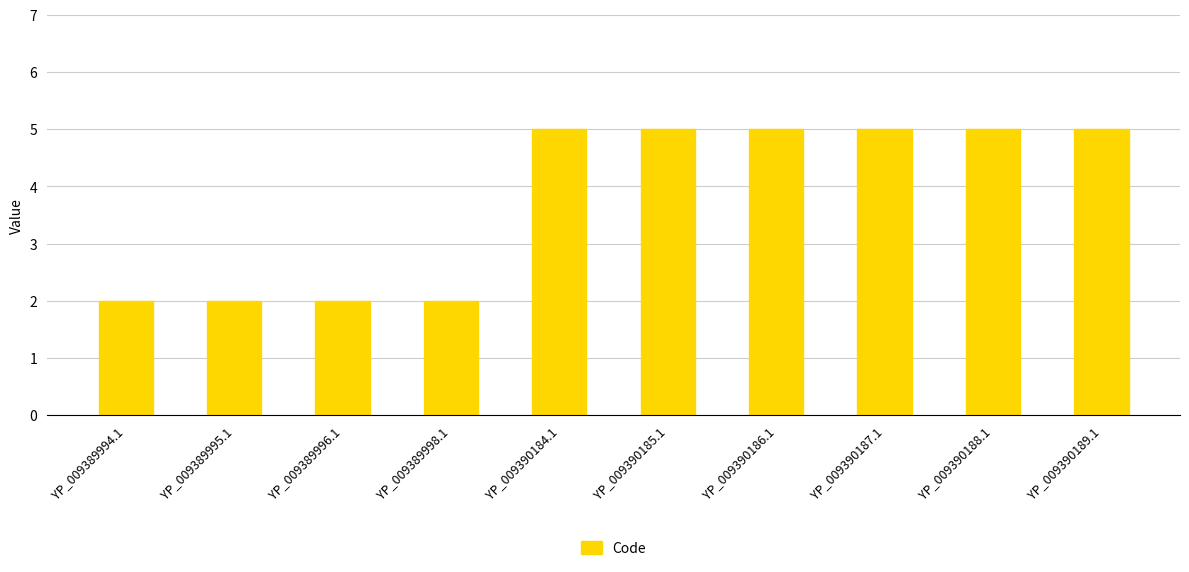

Is it true that the value at YP_009389995.1 is 3?

False